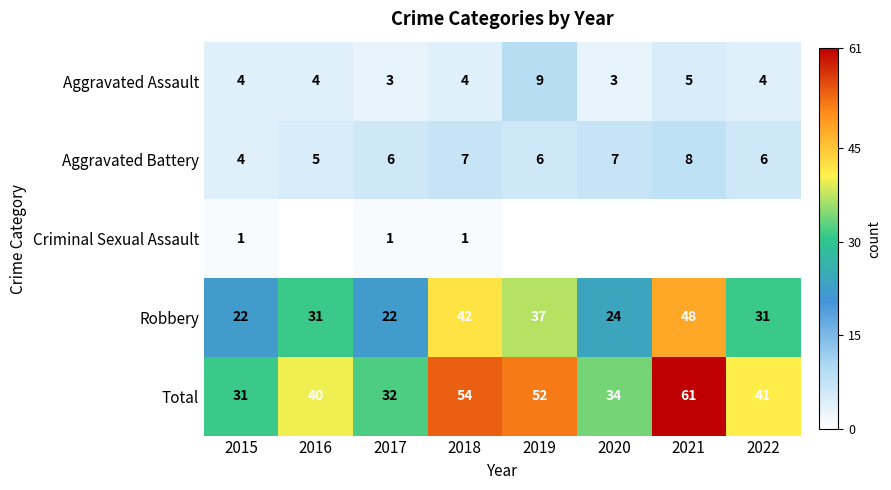

The value of Total at 2017 is 32. True or false?

True